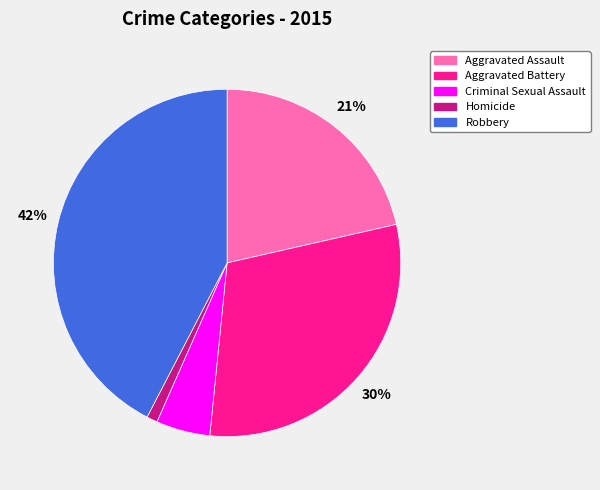

To the nearest percent, what is the combined percentage of Criminal Sexual Assault and Homicide?

6%